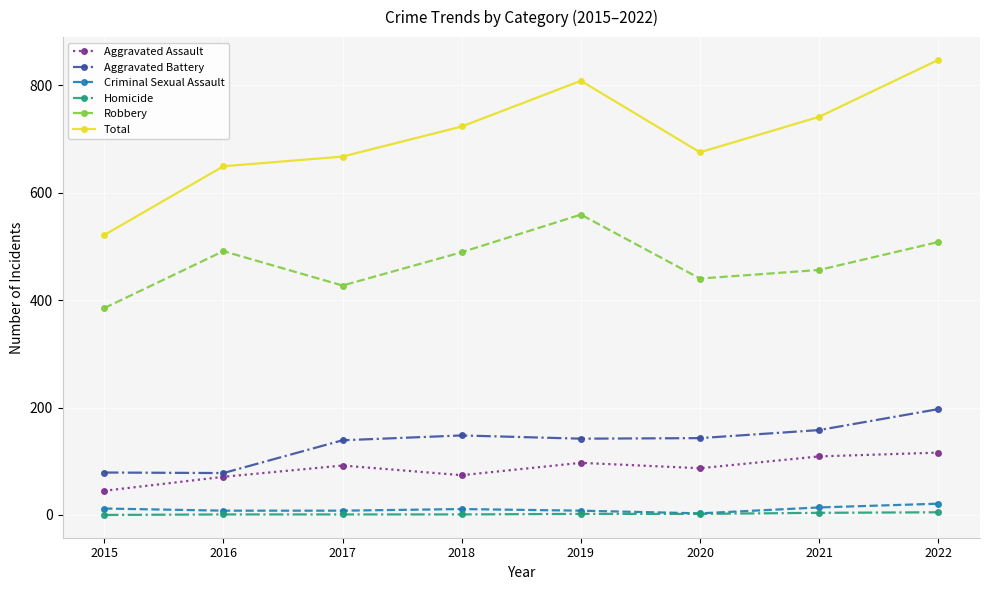

What is the total value across all series at 2018?

1446